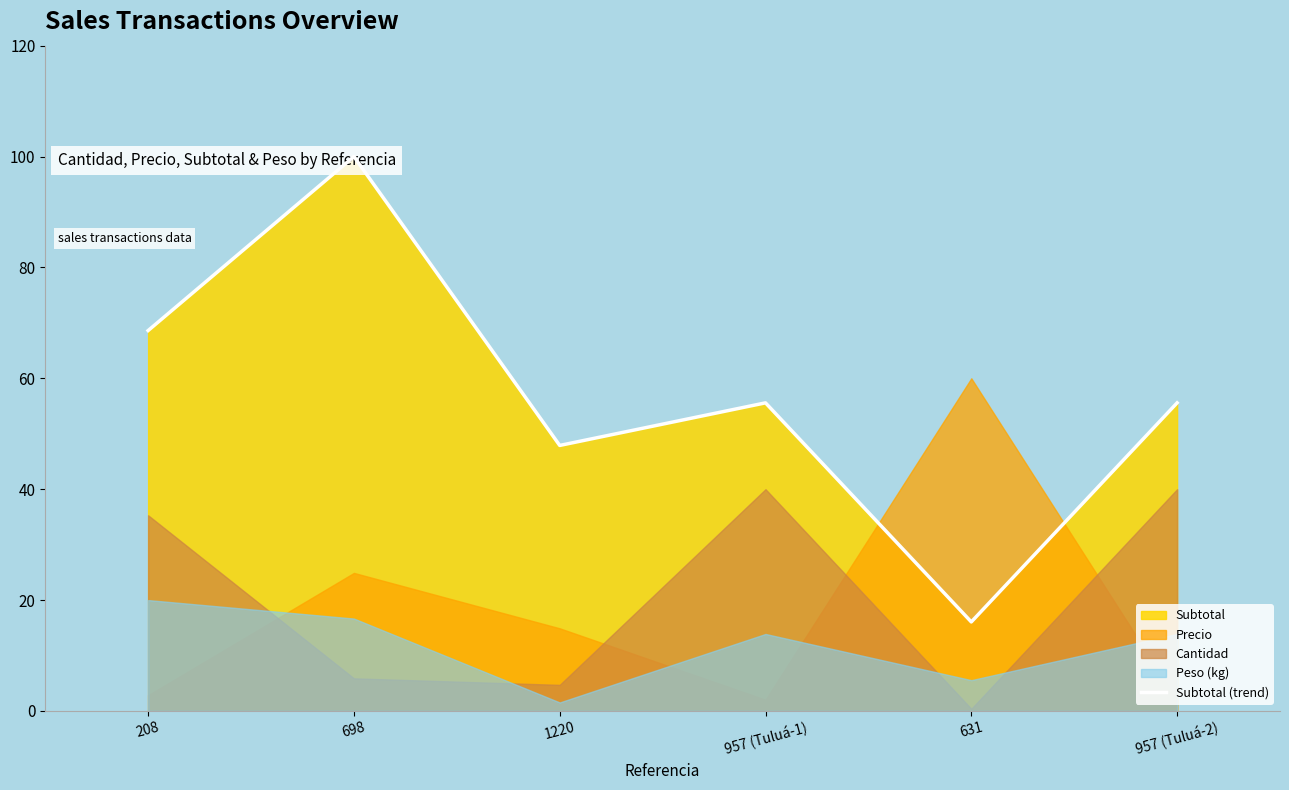

The value at 1220 is 82.1. True or false?

False